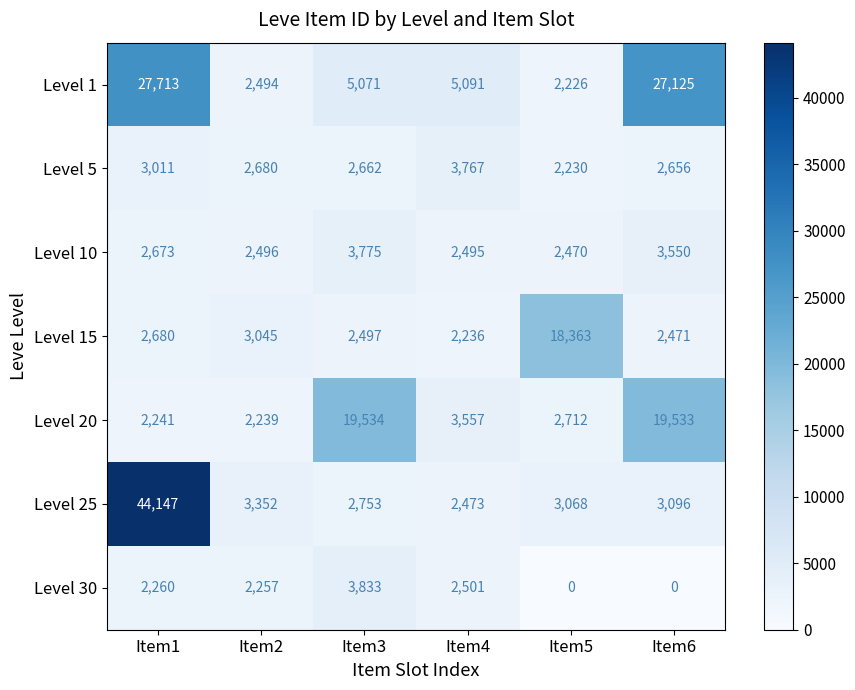

Is it true that Level 5 equals 2656 at Item6?

True